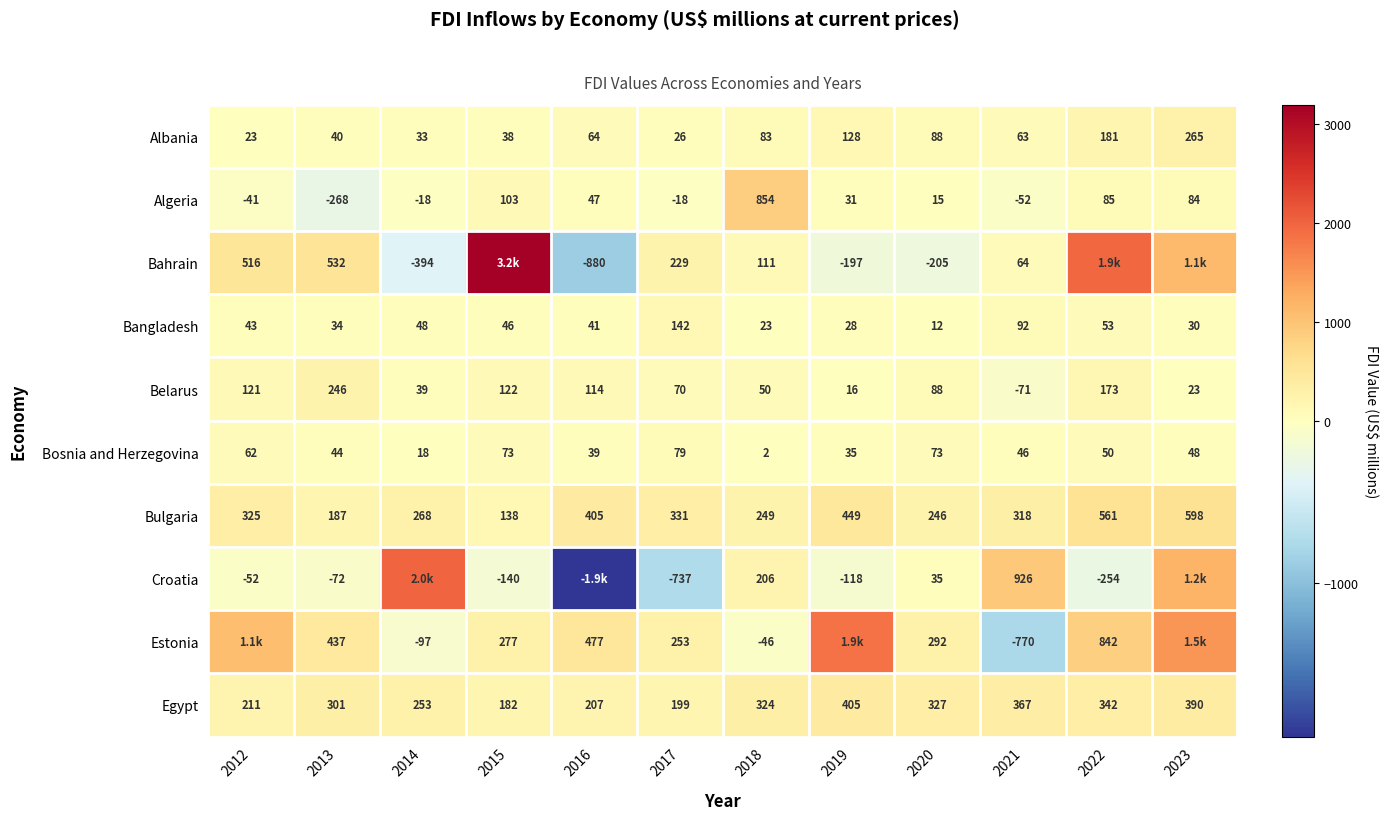

What is the difference between the Bosnia and Herzegovina values at 2016 and 2015?

34